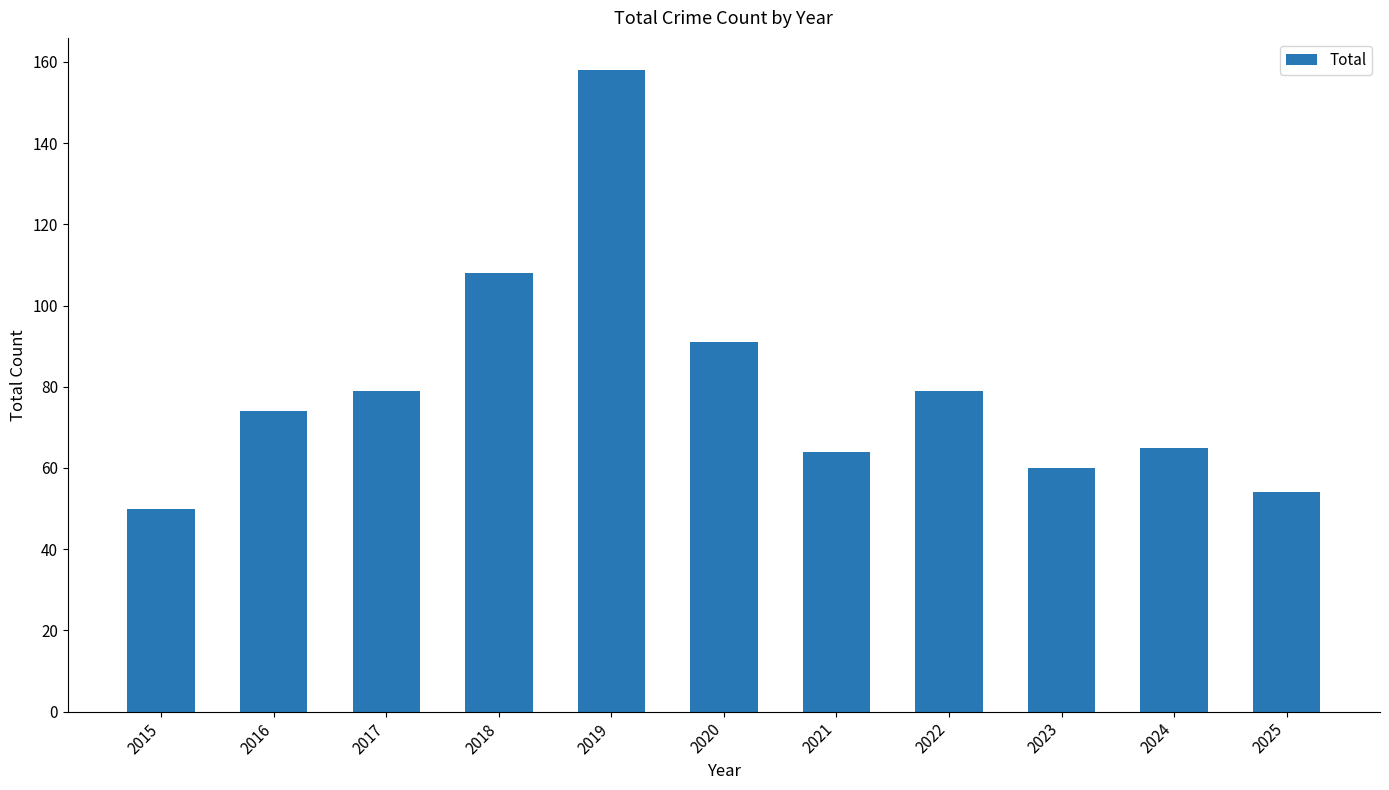

Is it true that the value at 2016 is 115?

False